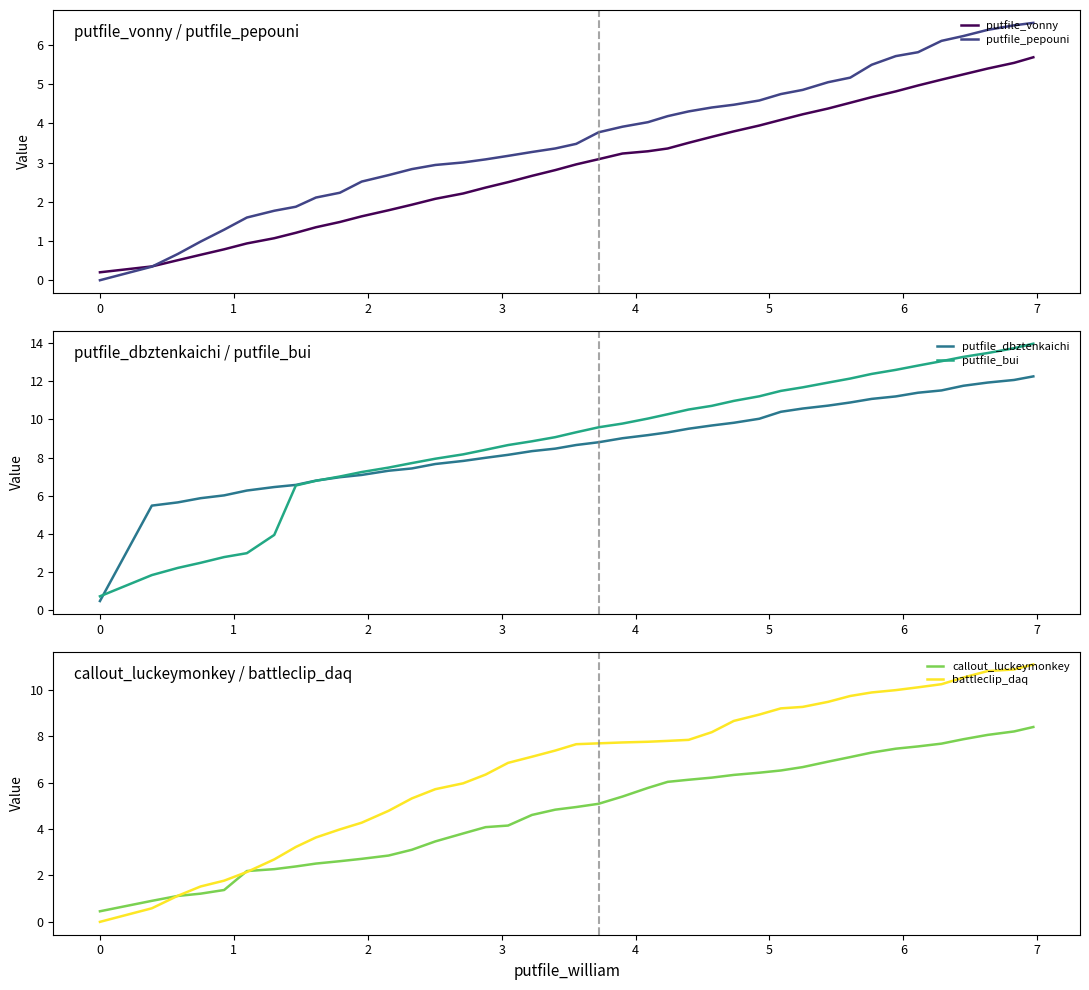

What is the lowest value of the putfile_dbztenkaichi series?

0.5